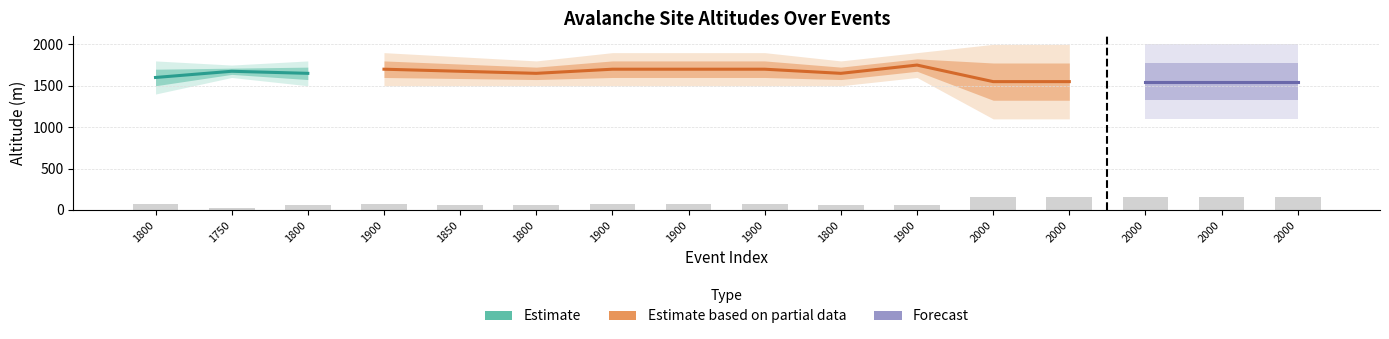

What is the difference between the maximum and minimum values in the altitude depart series?

250